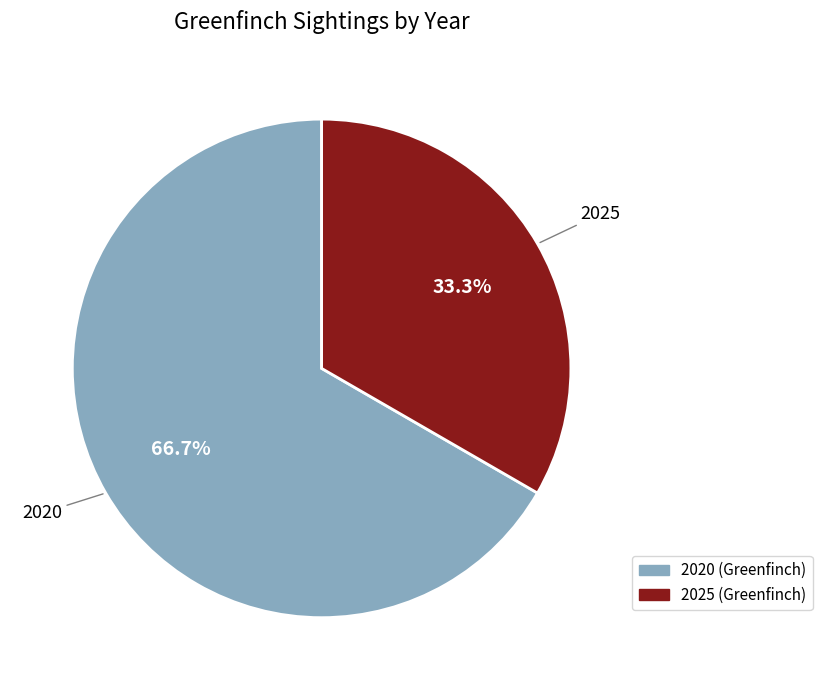

Does any single category account for the majority?

Yes